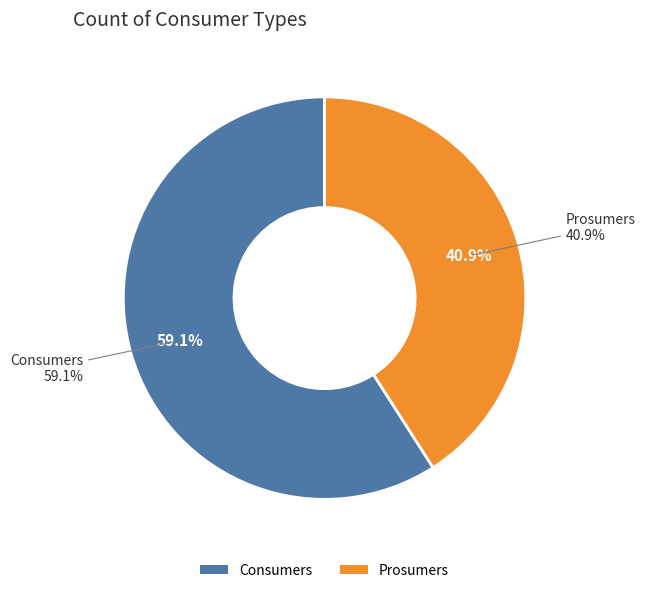

True or false: Prosumers accounts for 26% of the total.

False